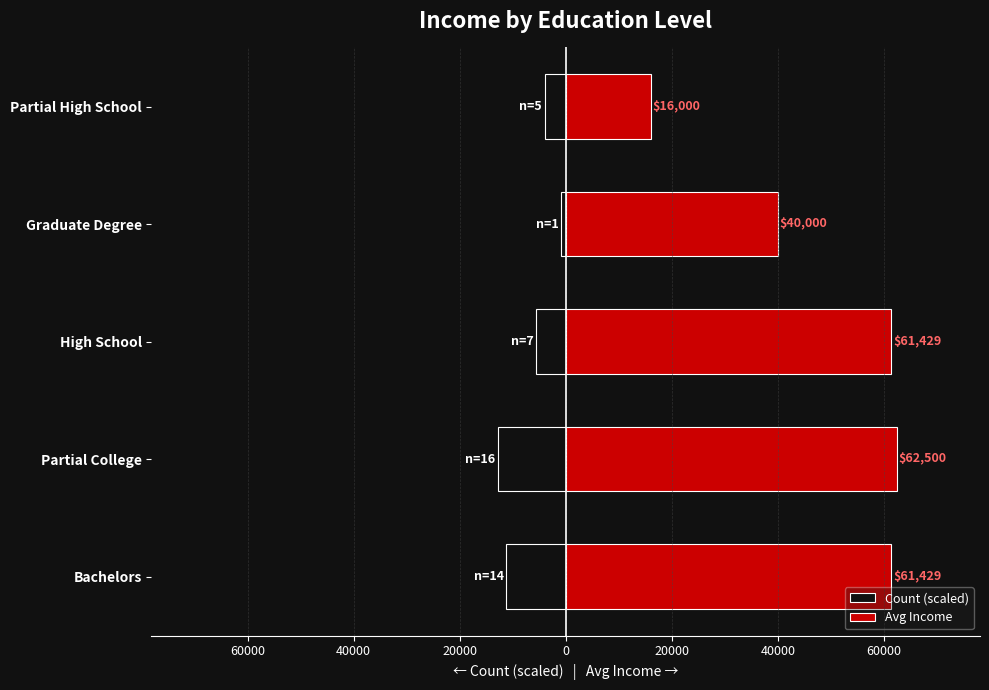

Reading right to left, extract all data points from this chart.

Count (scaled): -4000	-800	-5600	-12800	-11200
Avg Income: 16000	40000	61429	62500	61429